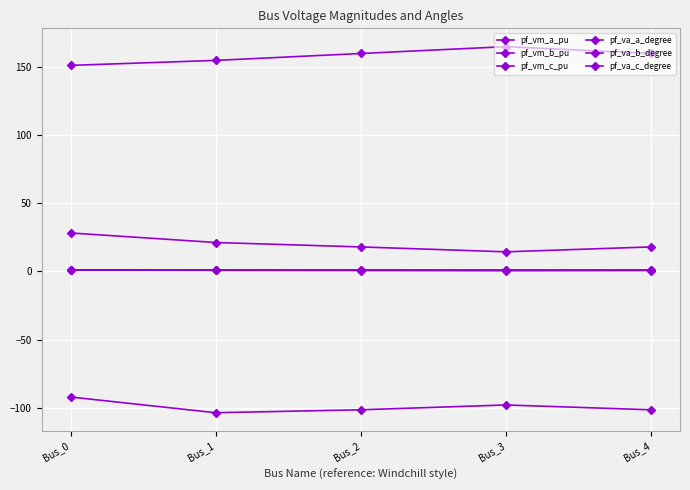

Reading right to left, extract all data points from this chart.

pf_vm_a_pu: Bus_4=1.0	Bus_3=0.9	Bus_2=1.0	Bus_1=1.0	Bus_0=1.0
pf_vm_b_pu: Bus_4=0.6	Bus_3=0.5	Bus_2=0.6	Bus_1=0.8	Bus_0=0.9
pf_vm_c_pu: Bus_4=0.9	Bus_3=0.9	Bus_2=0.9	Bus_1=0.9	Bus_0=1.0
pf_va_a_degree: Bus_4=17.9	Bus_3=14.3	Bus_2=17.9	Bus_1=21.1	Bus_0=28.1
pf_va_b_degree: Bus_4=-101.4	Bus_3=-97.9	Bus_2=-101.4	Bus_1=-103.6	Bus_0=-92.1
pf_va_c_degree: Bus_4=159.6	Bus_3=164.6	Bus_2=159.6	Bus_1=154.6	Bus_0=150.9